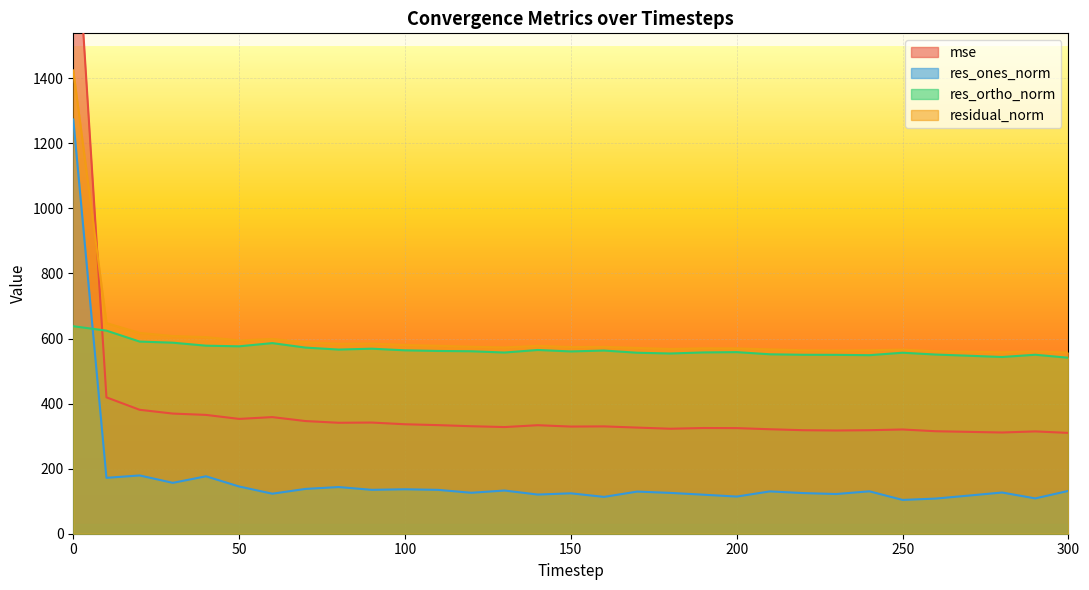

Rank the categories by residual_norm value from lowest to highest.

300, 280, 270, 290, 260, 230, 240, 220, 250, 210, 180, 200, 190, 170, 130, 150, 160, 120, 140, 110, 100, 80, 90, 70, 50, 60, 40, 30, 20, 10, 0